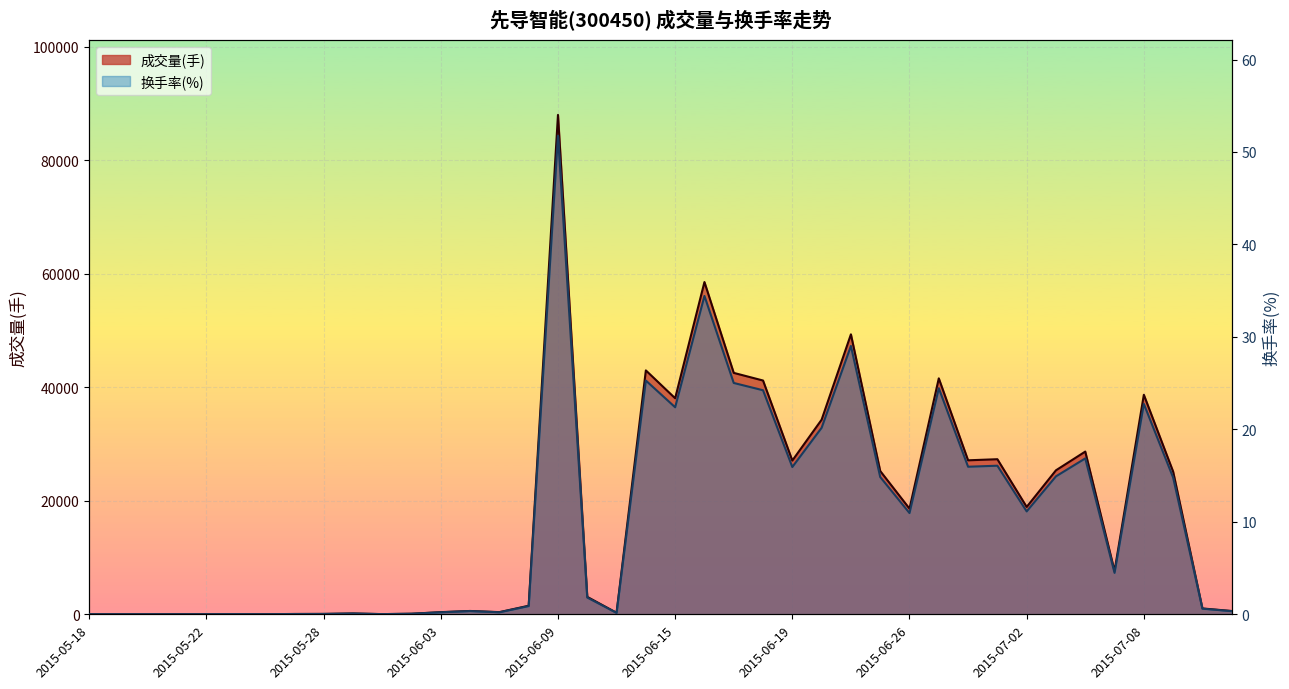

What is the maximum value shown in the chart?

87989.0